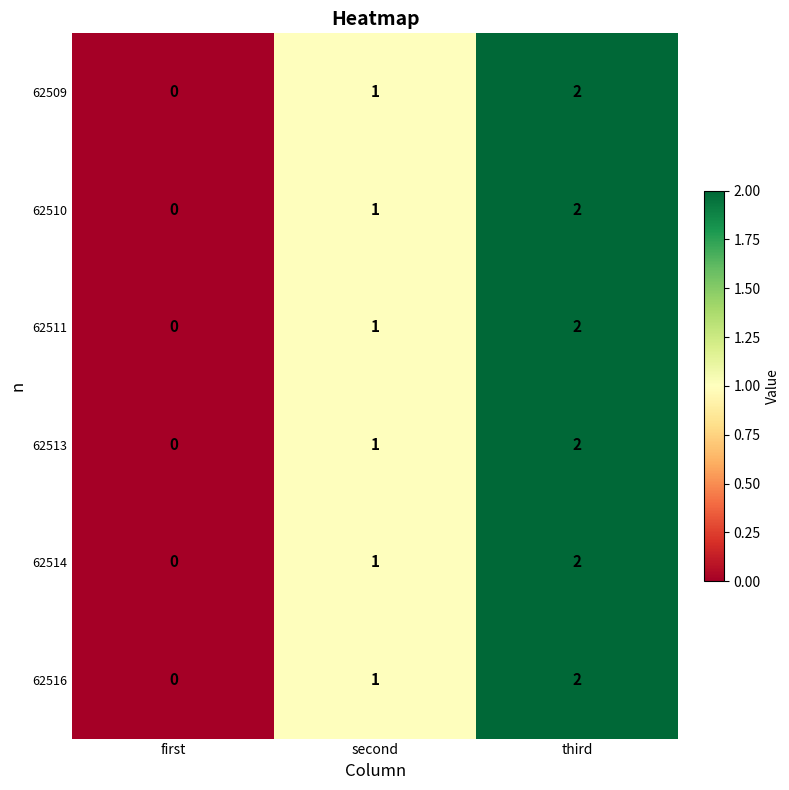

At which category is the sum across all series the highest?

third